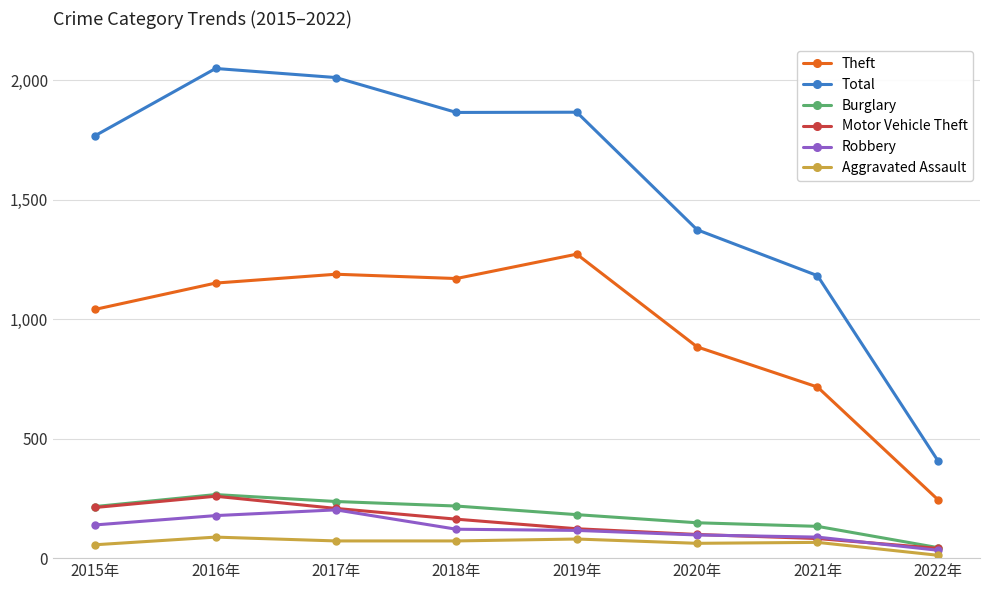

At which label does Total reach its minimum?

2022年